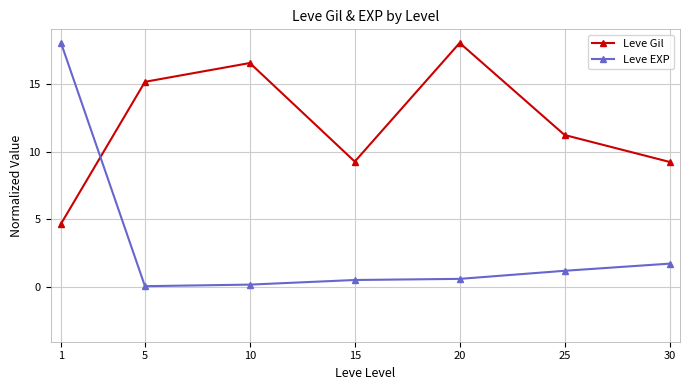

At 20, list the series in order from largest to smallest.

Leve Gil, Leve EXP